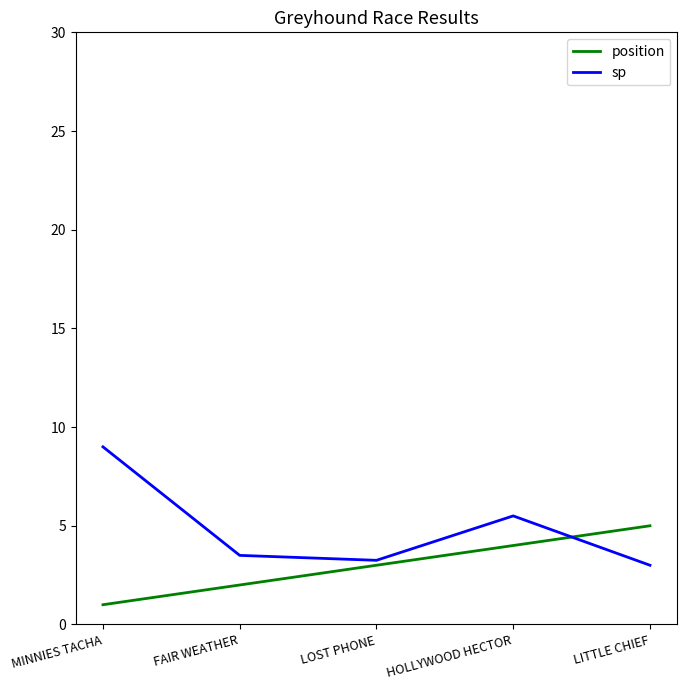

What is the total value across all series at HOLLYWOOD HECTOR?

9.5